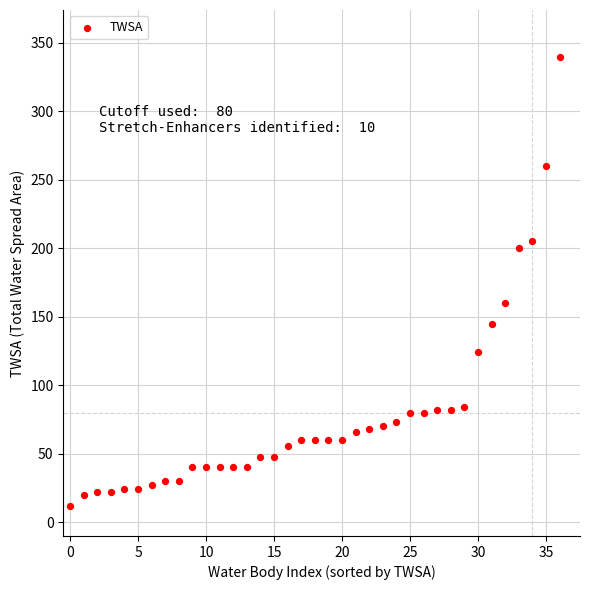

What Y value in the scatter plot is closest to 176?

160